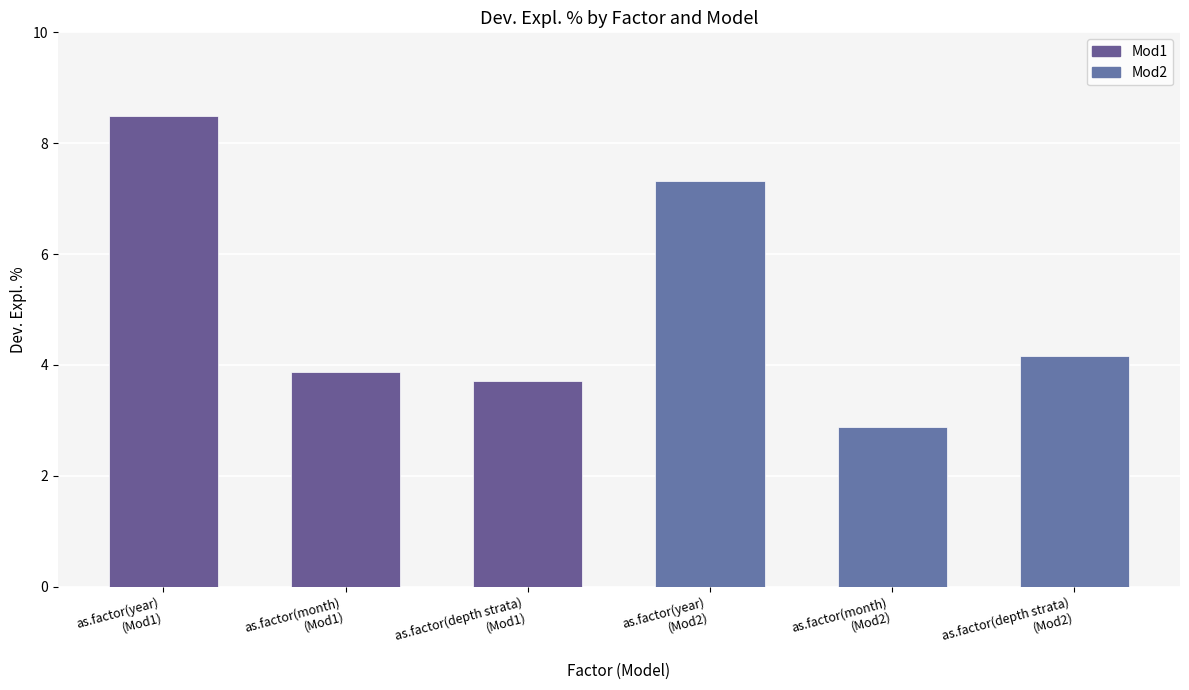

What is the difference between the maximum and minimum values?

5.6